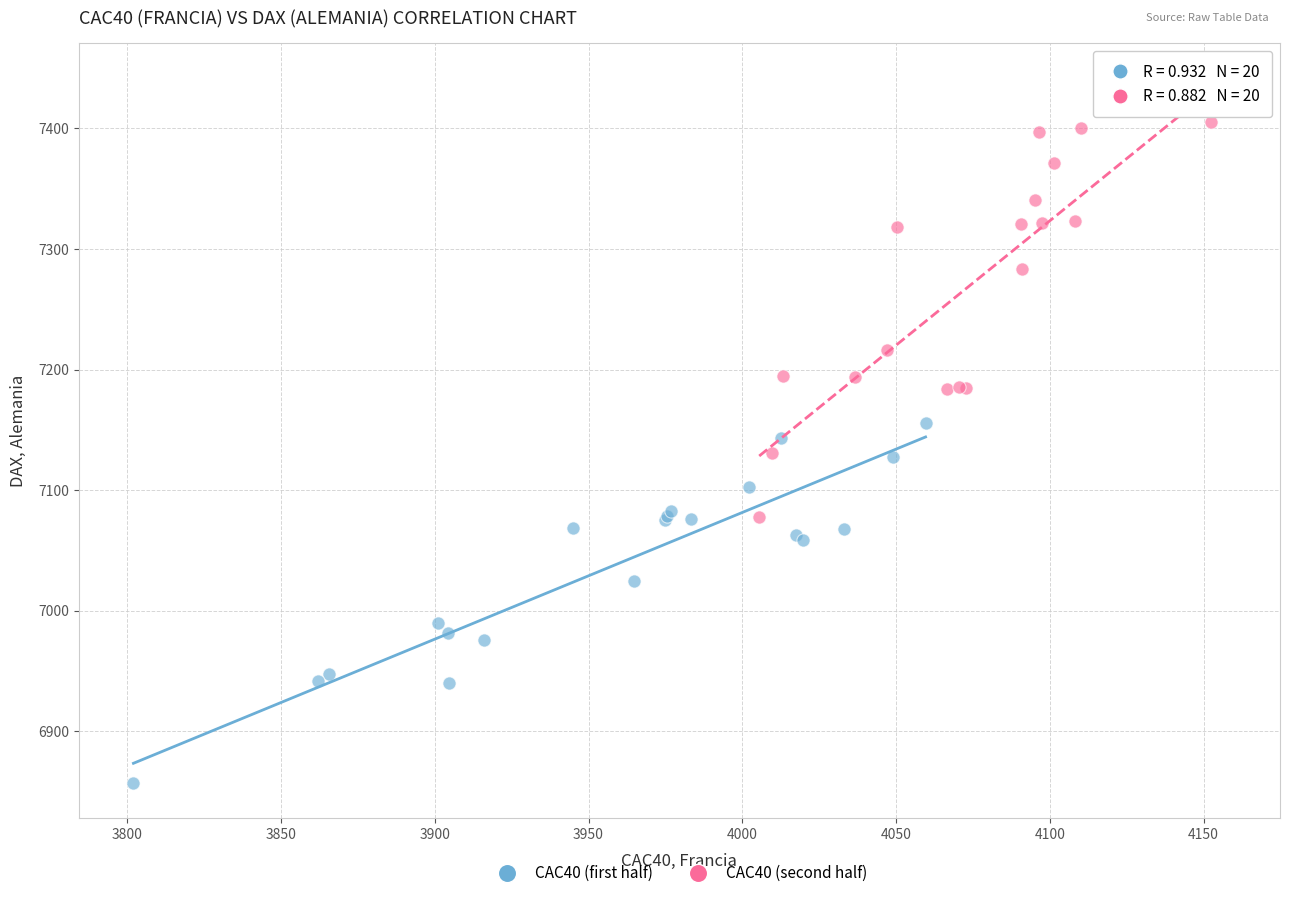

Which series reaches the minimum Y coordinate?

CAC40 (first half)